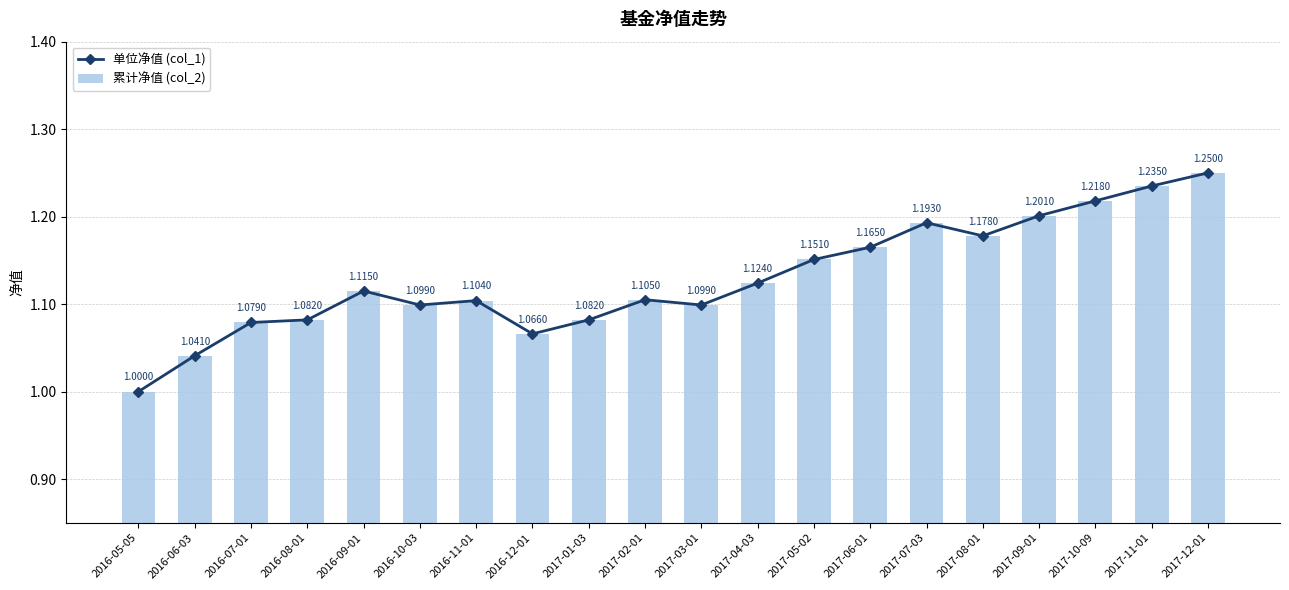

Is it true that 累计净值 (col_2) equals 1.6 at 2017-01-03?

False